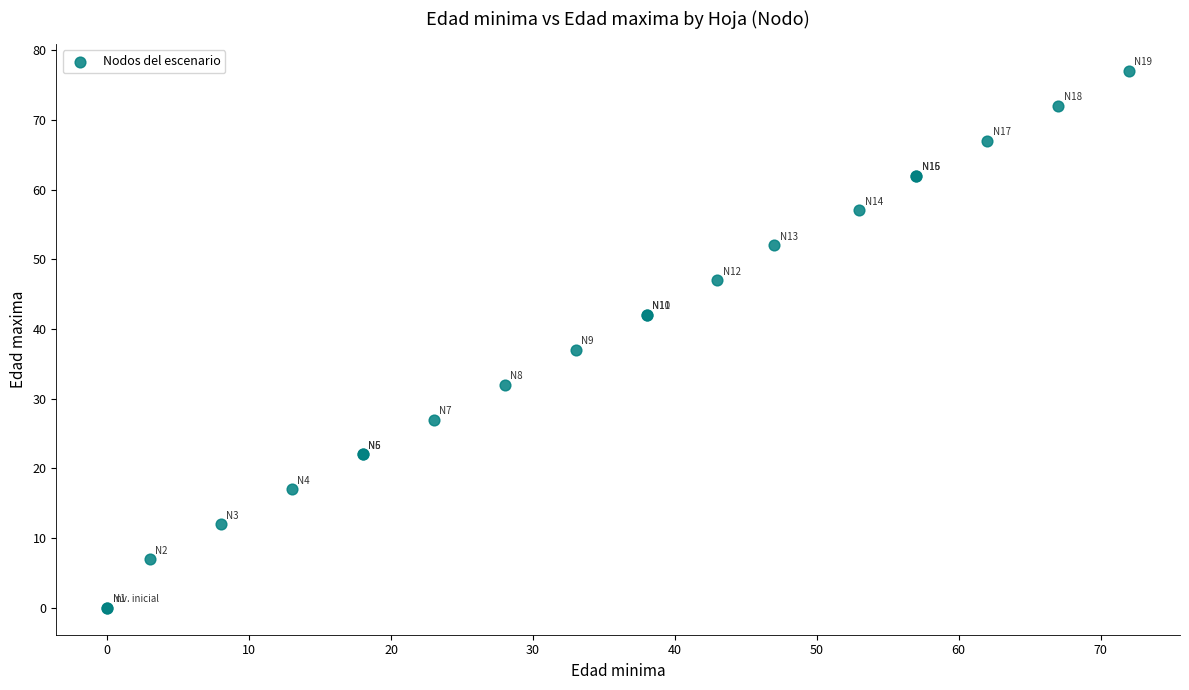

What Y value in the scatter plot is closest to 38?

37